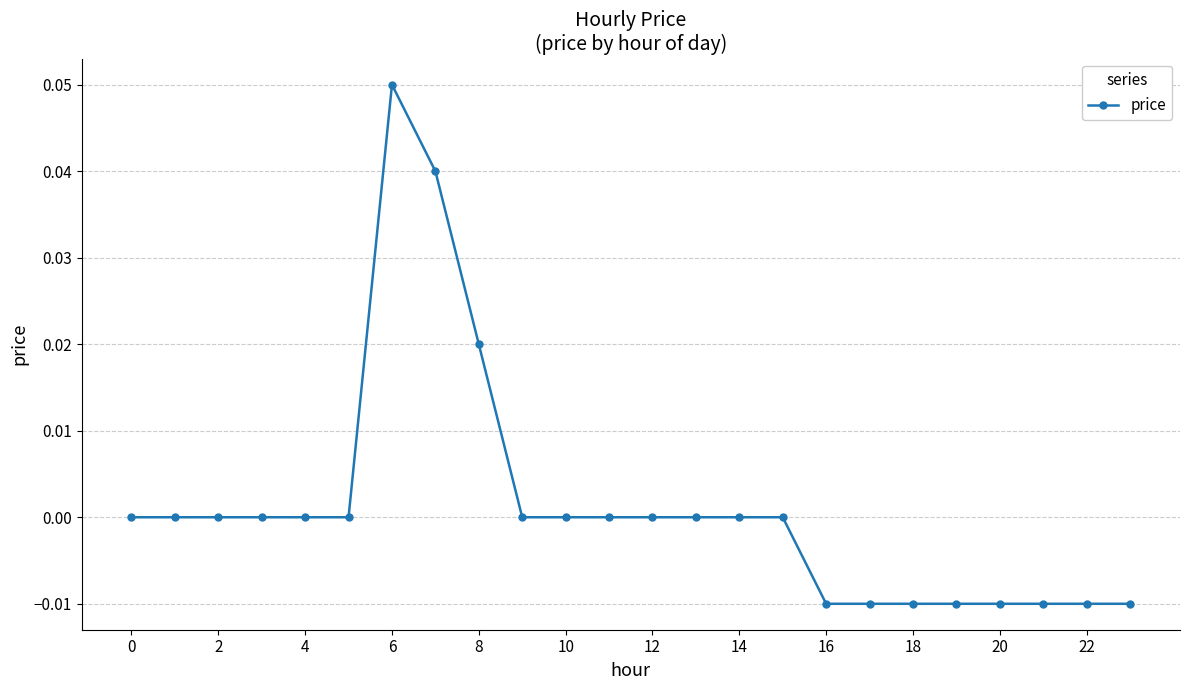

Does the chart display data point markers on the line(s)?

Yes